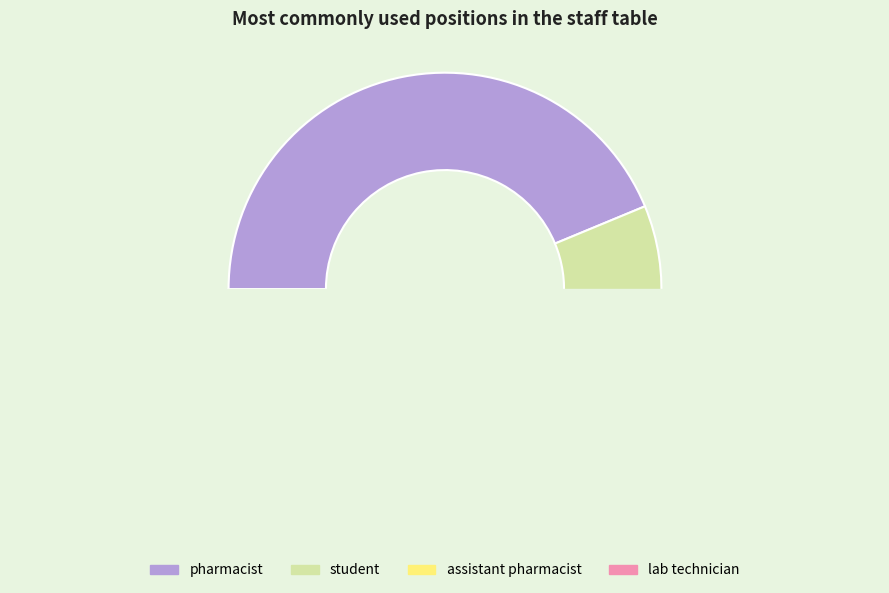

Is there a majority slice in this chart?

No